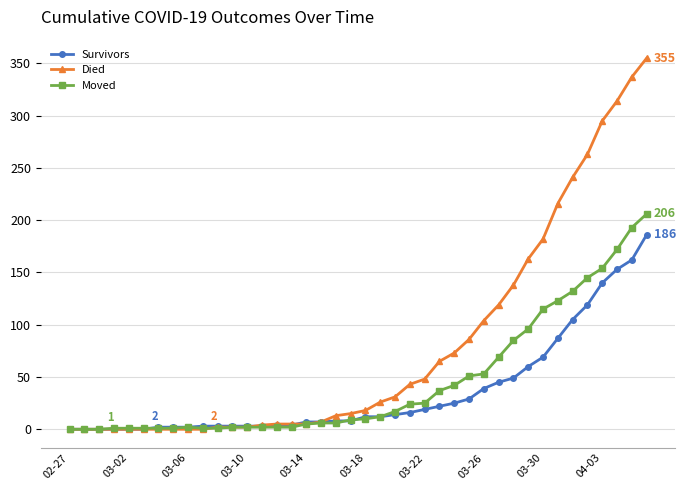

At how many categories does at least one series exceed 166?

8